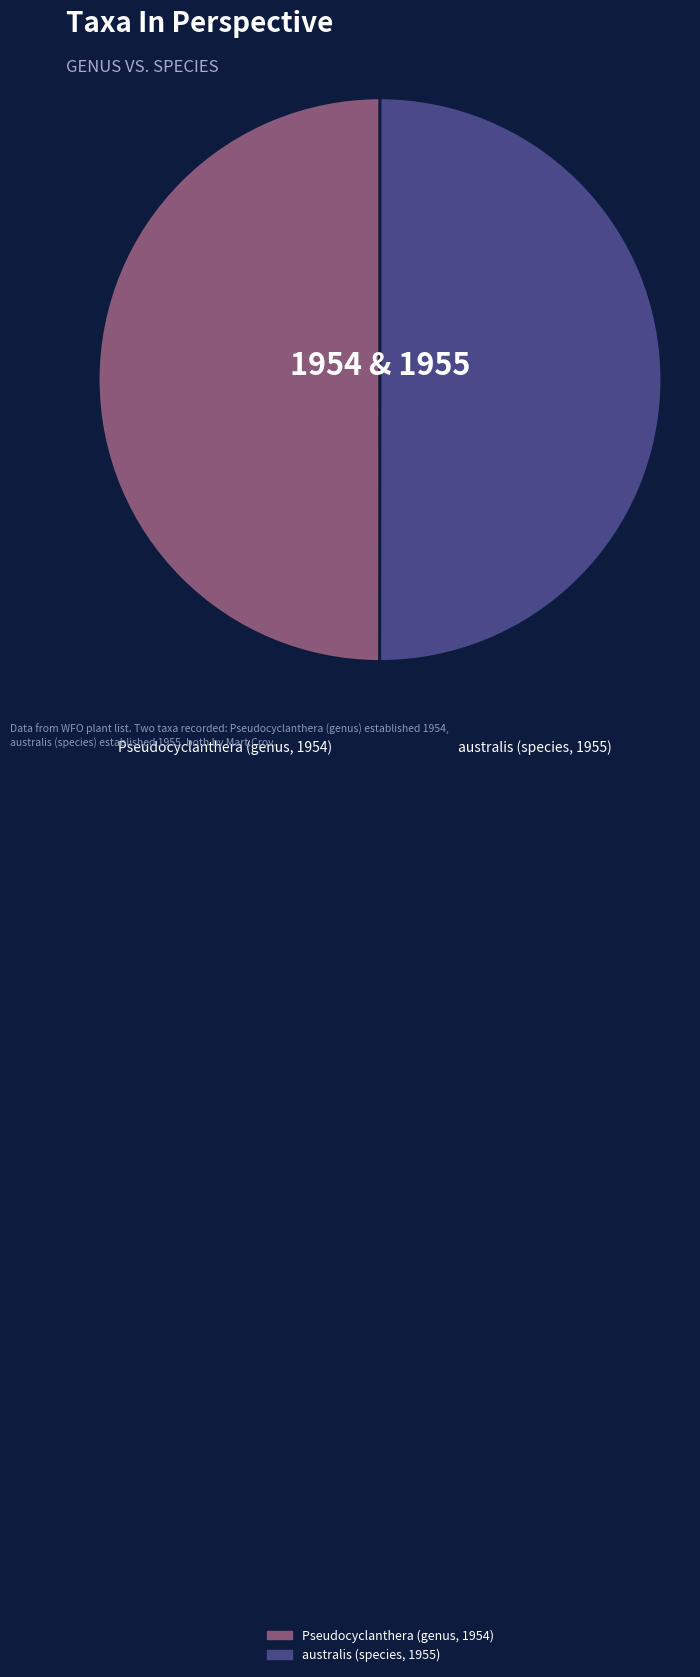

Is it true that australis (species, 1955) is 50% of the pie?

True